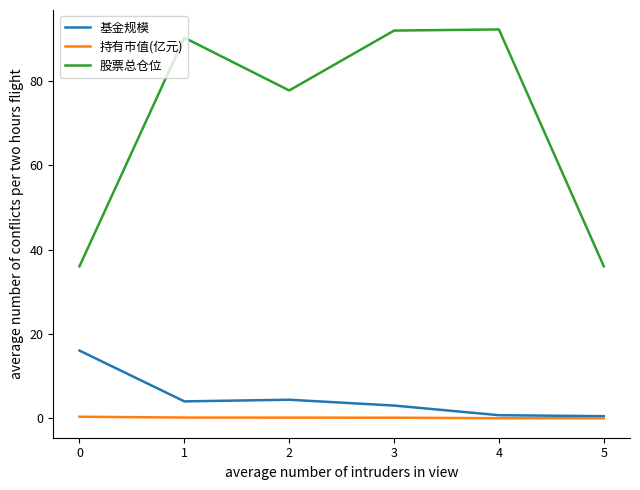

Which series changed the most between 1 and 2?

股票总仓位